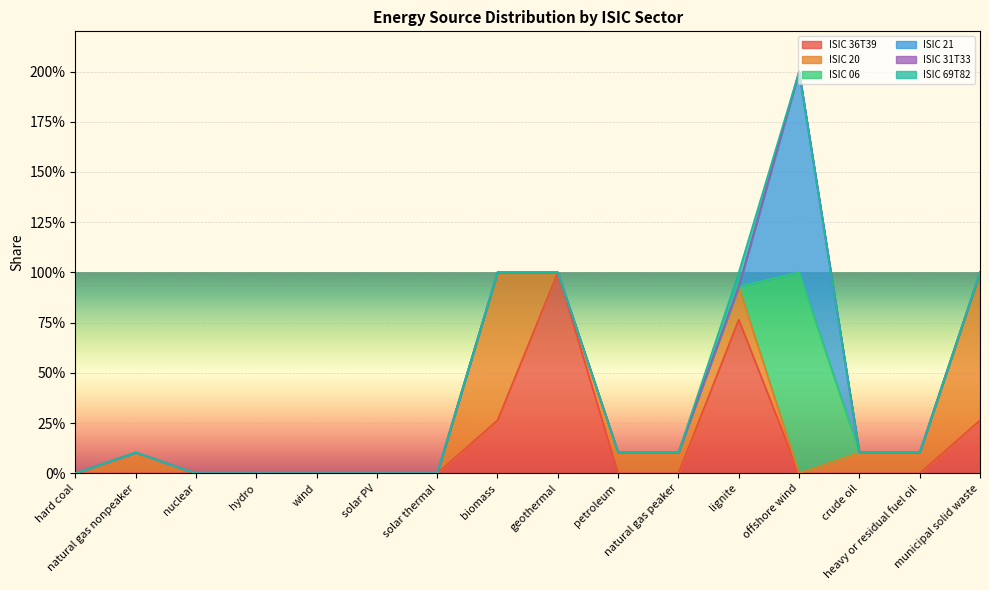

How many data points does each series have?

16